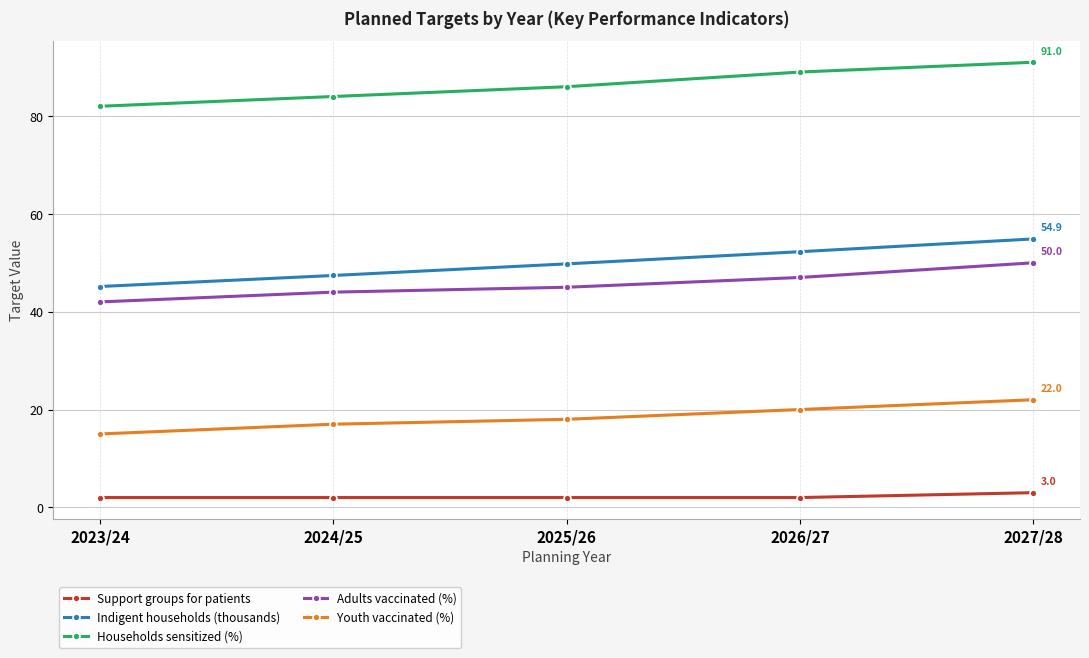

The Indigent households (thousands) series shows 68.9 at 2024/25. True or false?

False